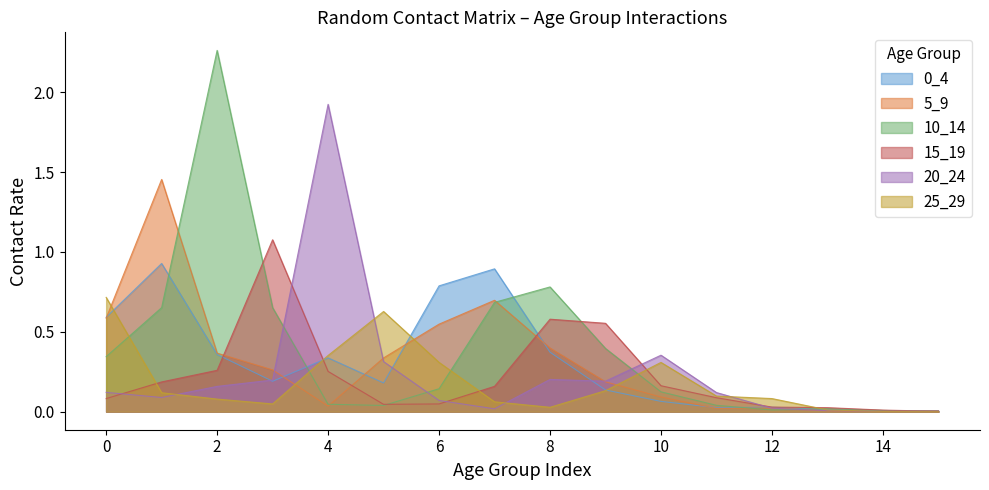

What is the difference between the 0_4 values at 8 and 10?

0.3